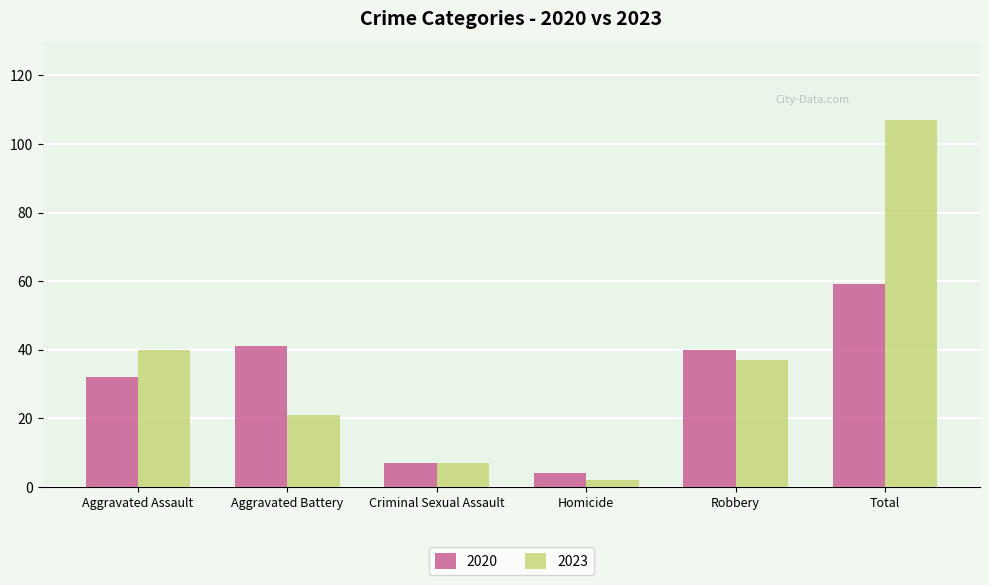

Reading left to right, list all the values displayed in this chart.

2020: 32	41	7	4	40	59
2023: 40	21	7	2	37	107